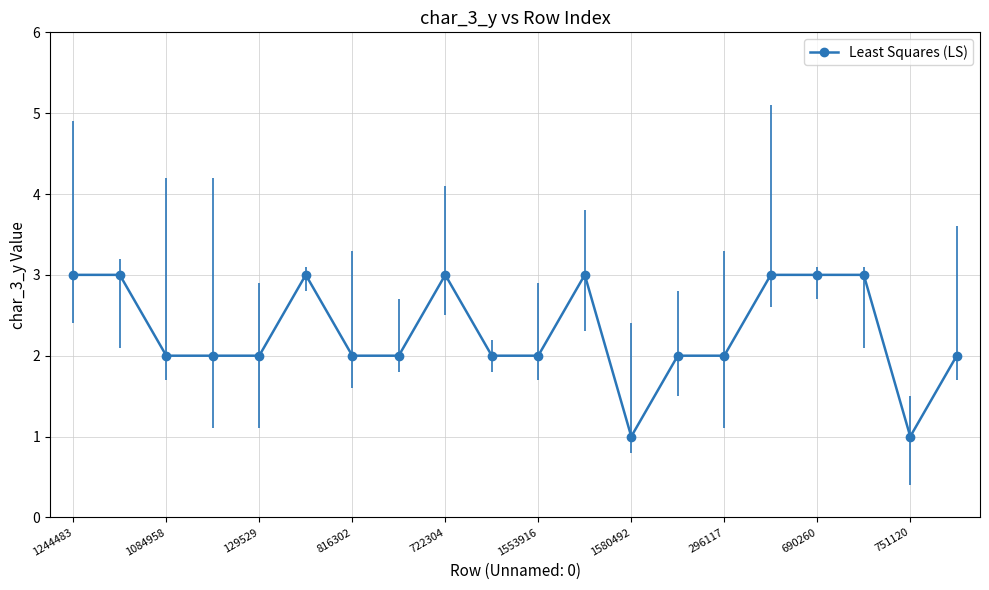

How many categories are shown in the chart?

20